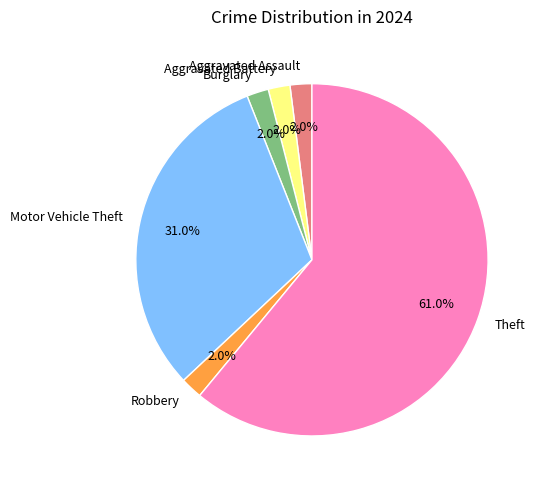

Is there any slice that represents more than half of the pie?

Yes